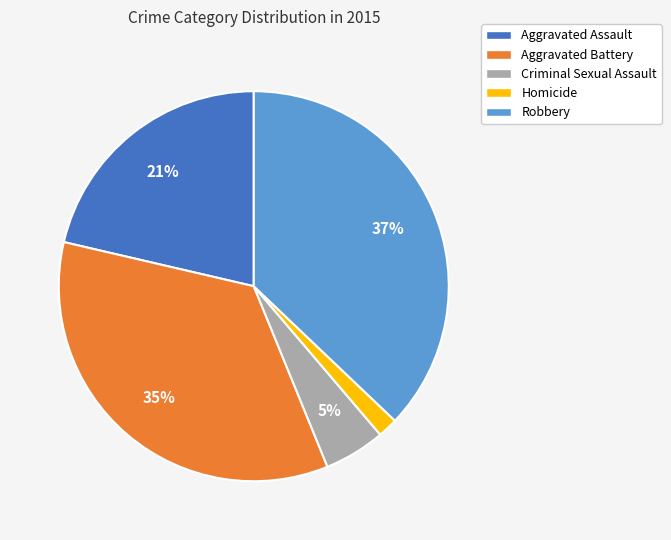

Is there any slice that represents more than half of the pie?

No